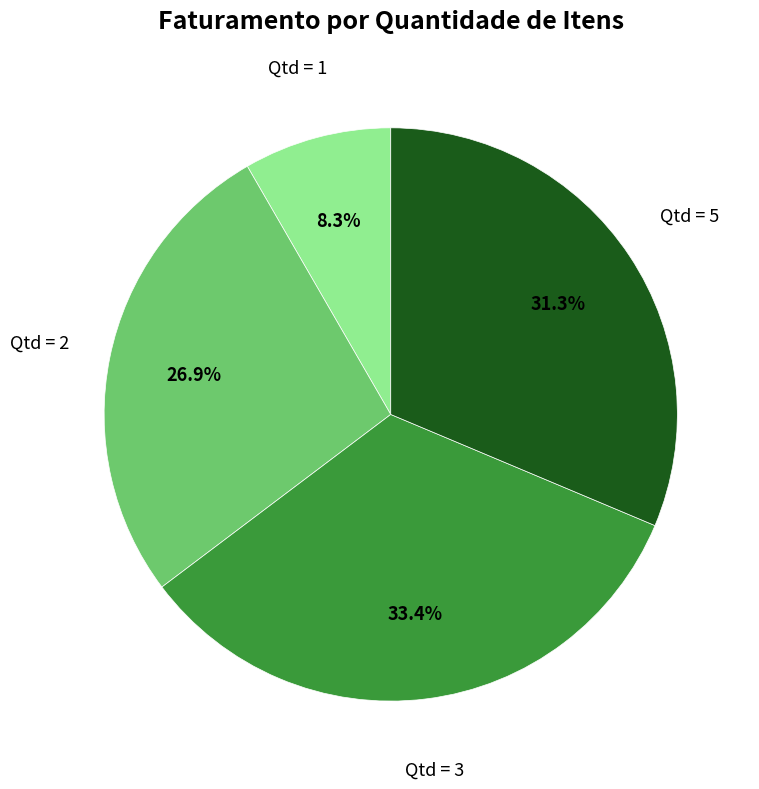

Is there any slice that represents more than half of the pie?

No